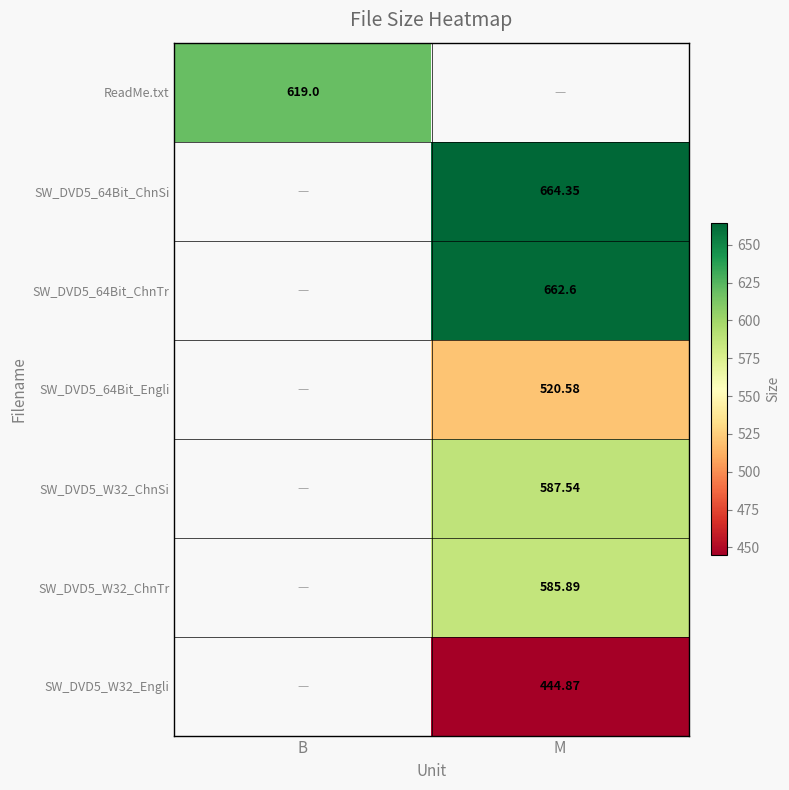

Which series has the largest total across all categories?

SW_DVD5_64Bit_ChnSi